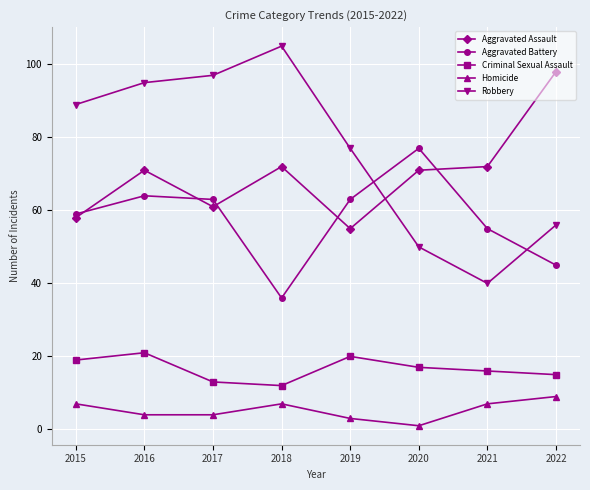

What are all the series names shown in the legend?

Aggravated Assault, Aggravated Battery, Criminal Sexual Assault, Homicide, Robbery